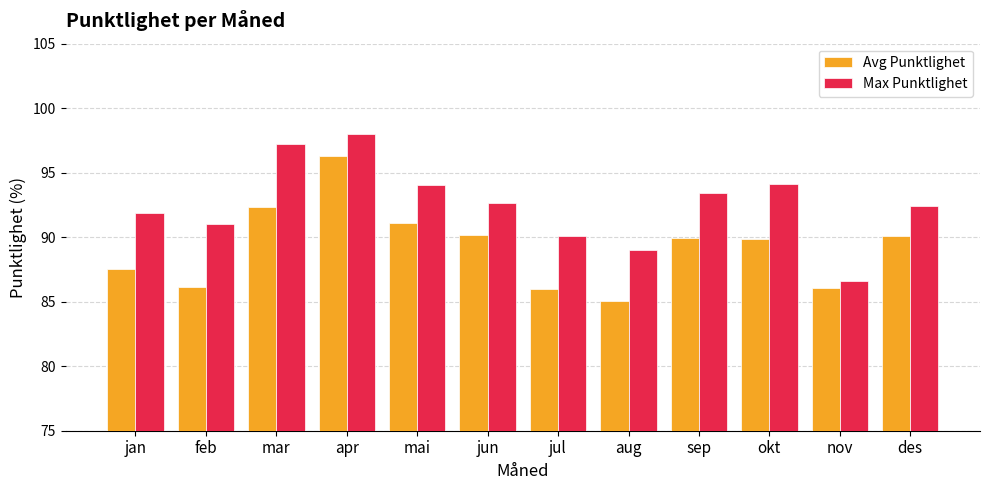

What is the difference between the maximum and minimum values in the Max Punktlighet series?

11.4